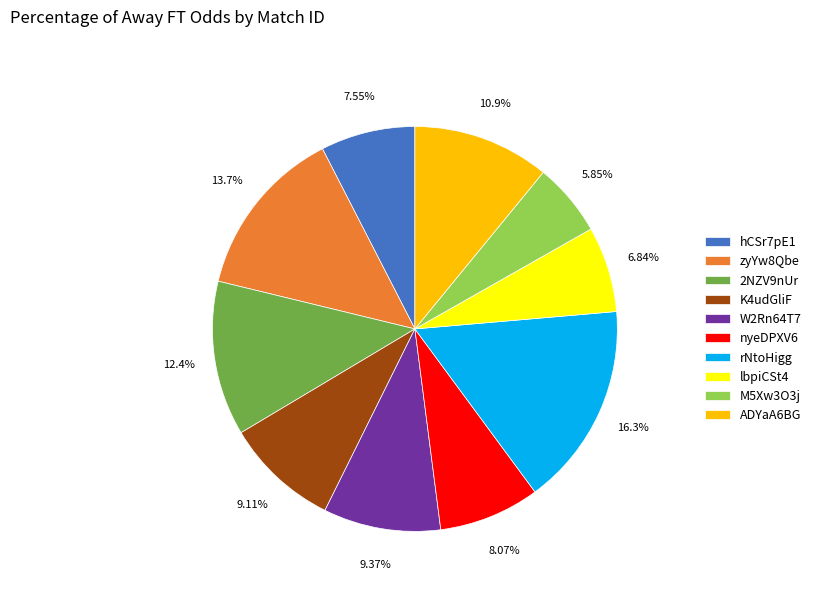

To the nearest percent, what is the difference between the hCSr7pE1 and zyYw8Qbe slice percentages?

6%